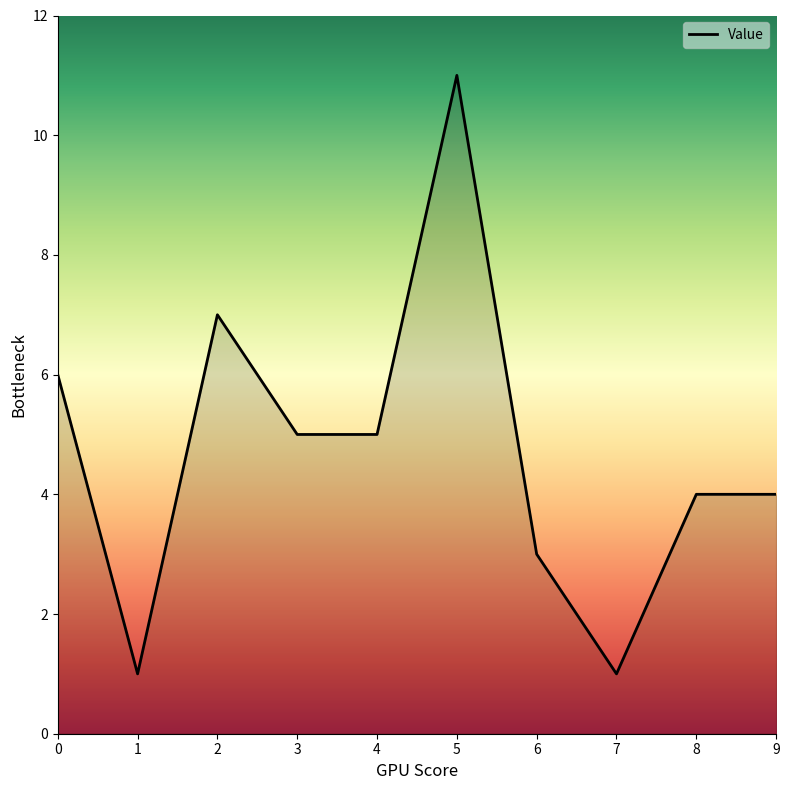

At which category does the data reach its first local peak?

2